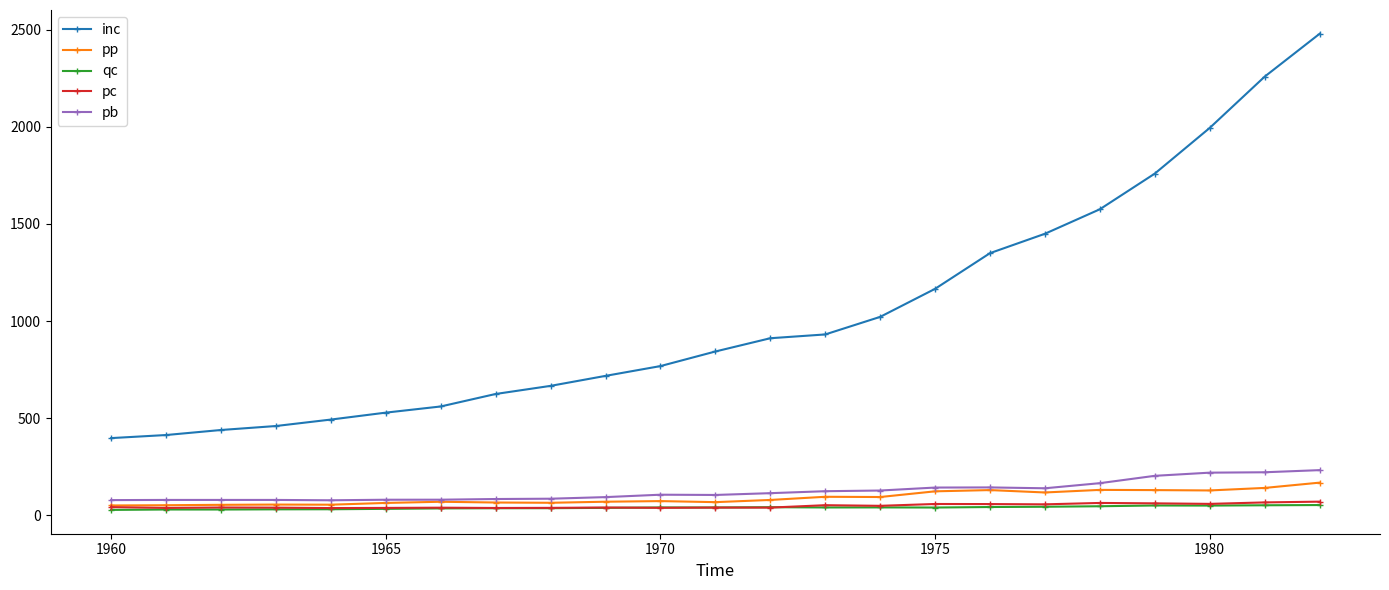

True or false: pp and inc cross at least once.

False